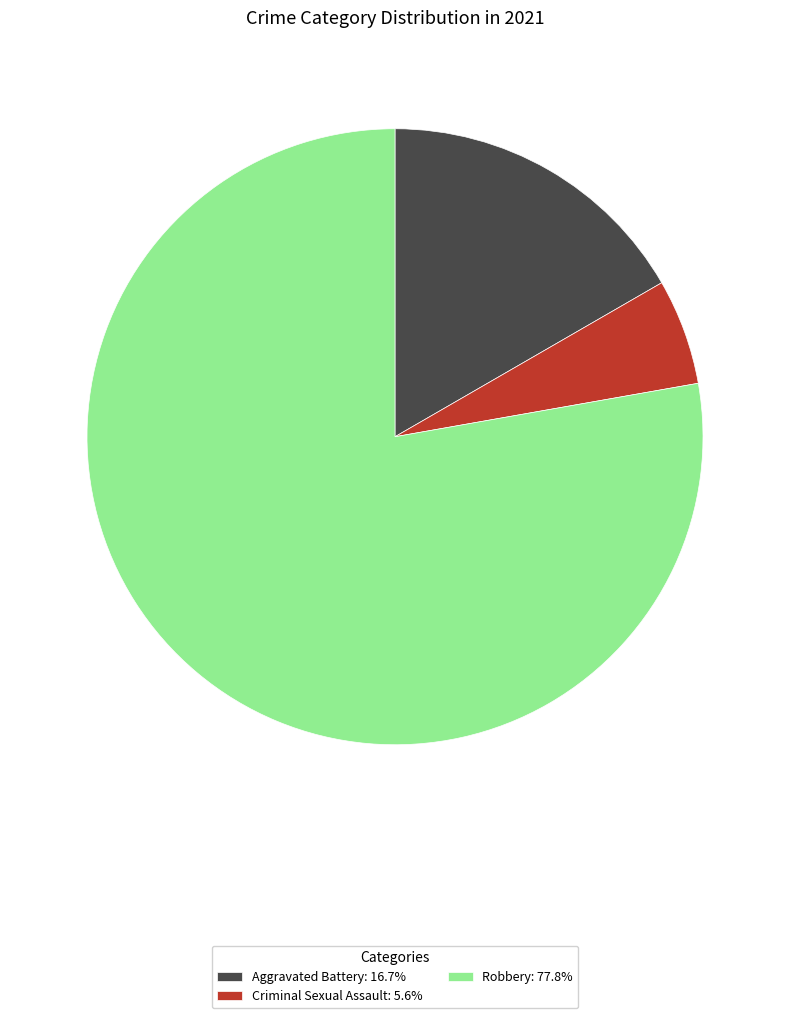

Combined, do Robbery: 77.8% and Criminal Sexual Assault: 5.6% account for over 50%?

Yes